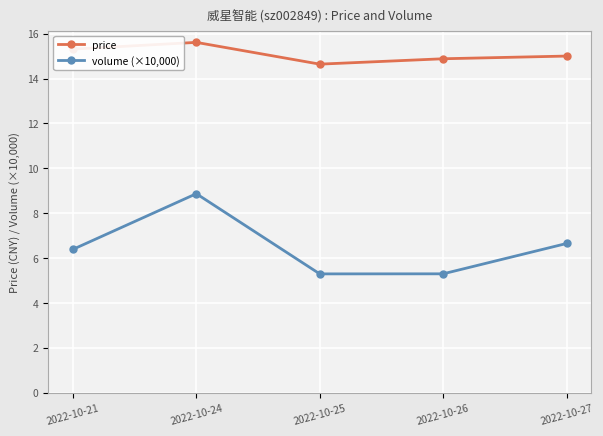

Reading left to right, list all the values displayed in this chart.

price: 2022-10-21=15.3	2022-10-24=15.6	2022-10-25=14.6	2022-10-26=14.9	2022-10-27=15.0
volume (×10,000): 2022-10-21=6.4	2022-10-24=8.9	2022-10-25=5.3	2022-10-26=5.3	2022-10-27=6.6